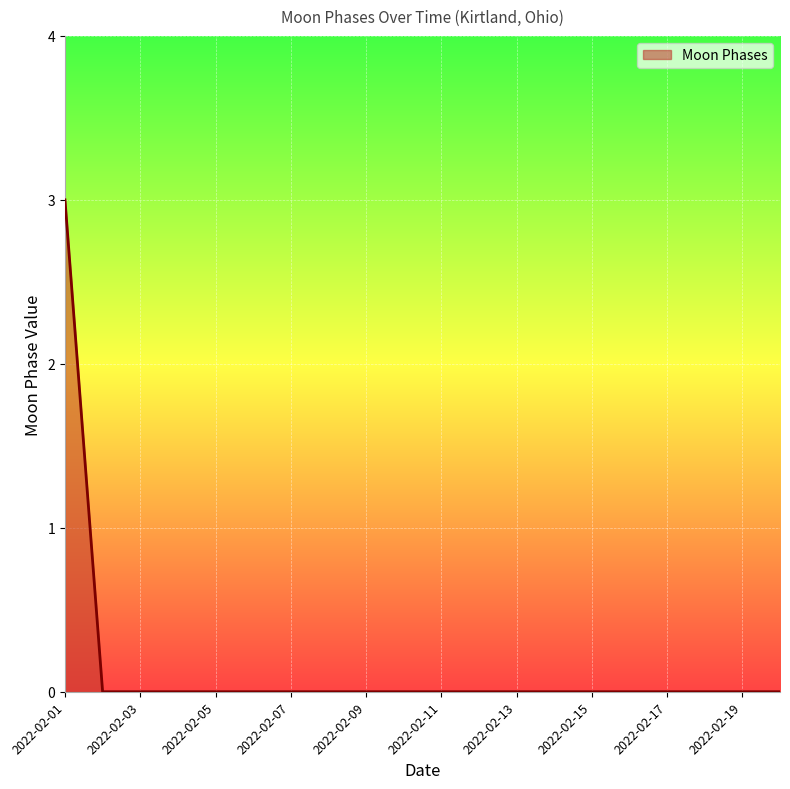

What is the maximum value shown in the chart?

3